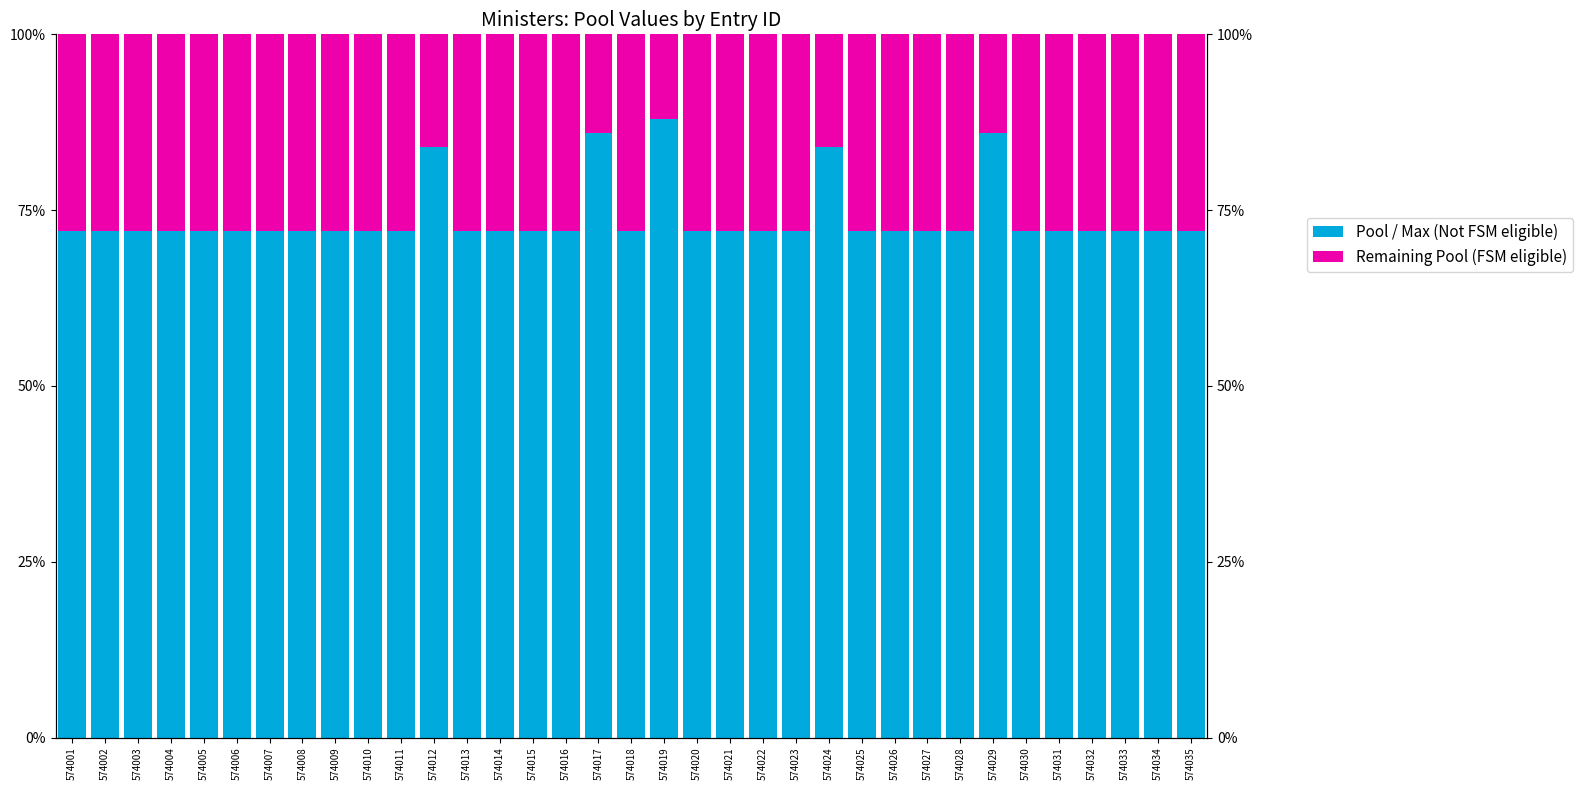

What is the sum of all Pool / Max (Not FSM eligible) values?

2588